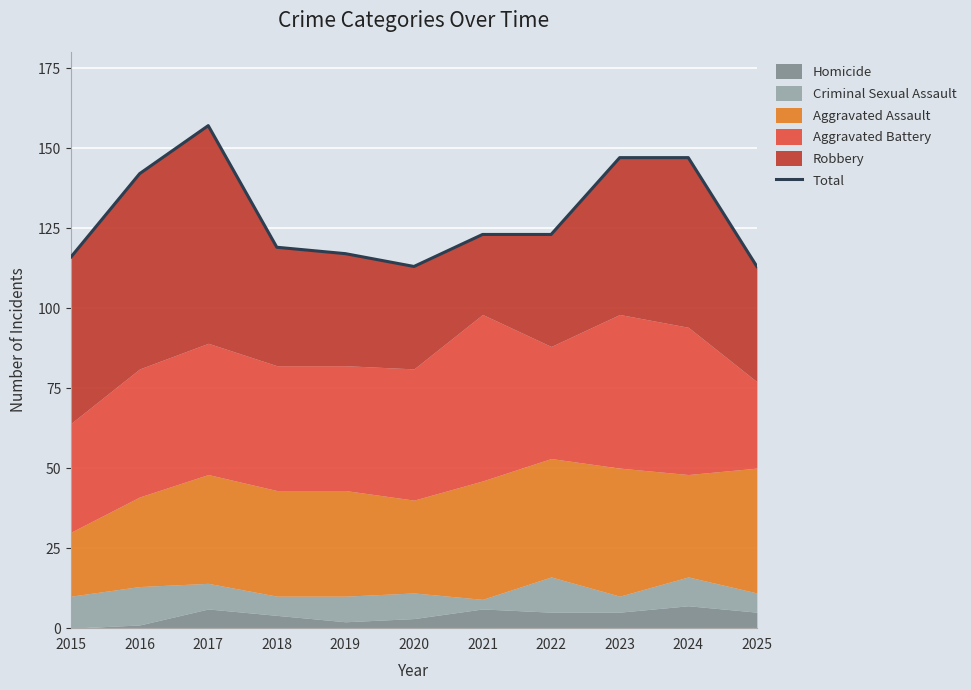

Reading left to right, list all the values displayed in this chart.

116	142	157	119	117	113	123	123	147	147	113